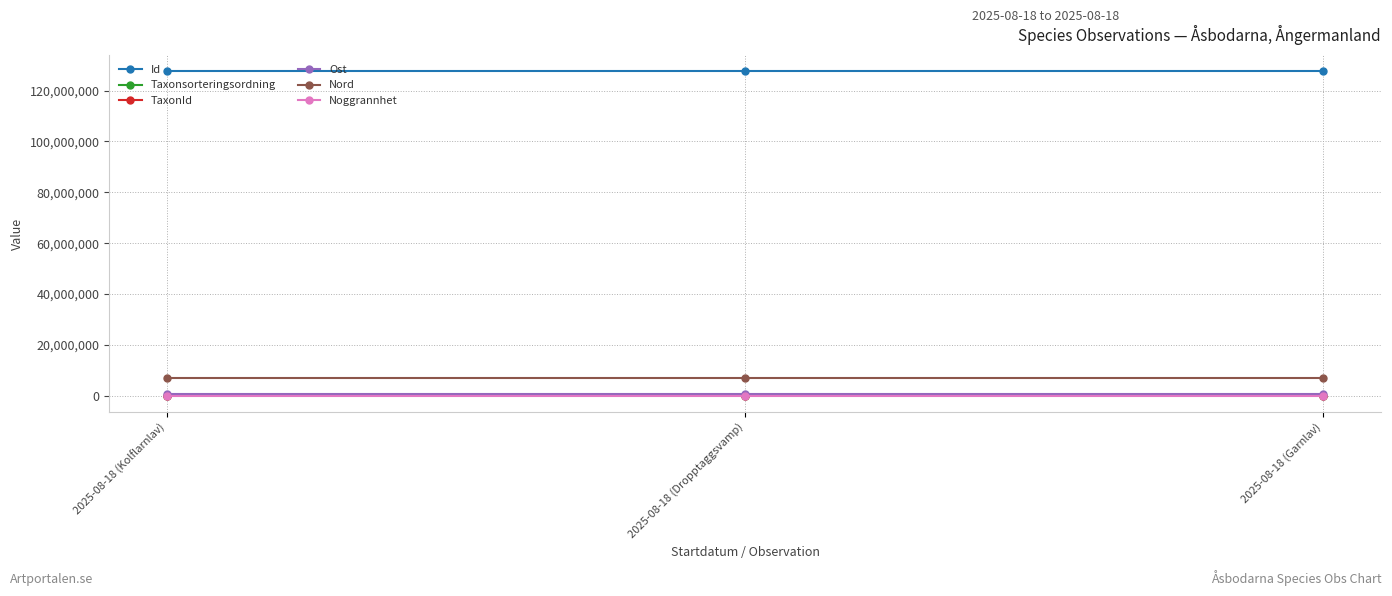

How many series are shown in this chart?

6